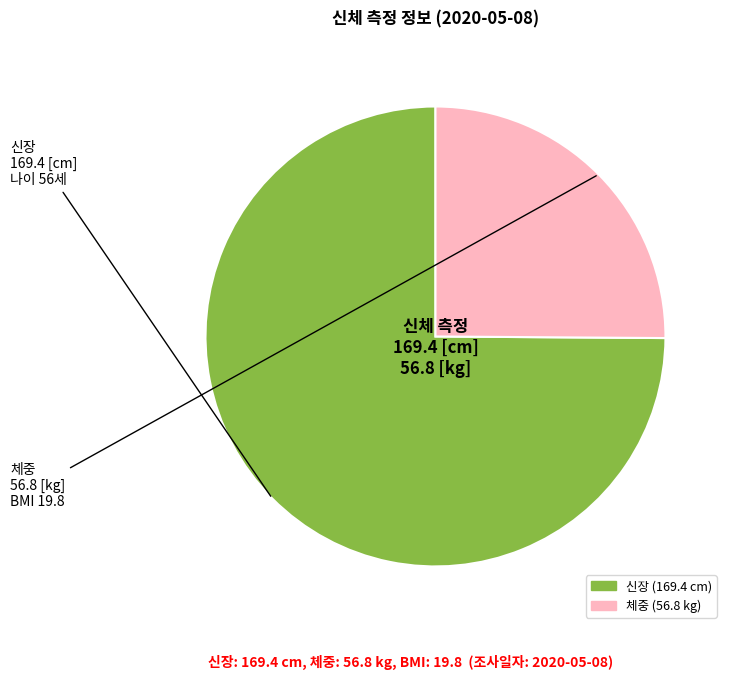

Is there a majority slice in this chart?

Yes